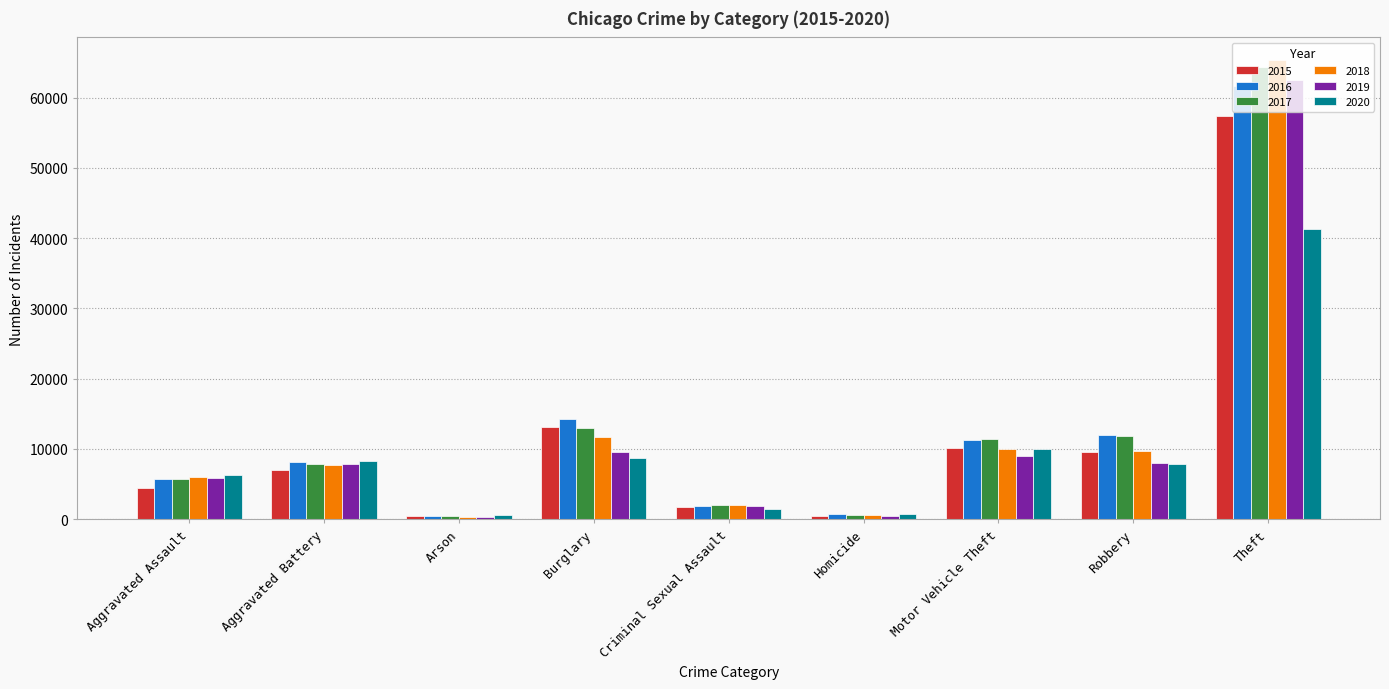

Which label corresponds to the largest value in the chart?

Theft